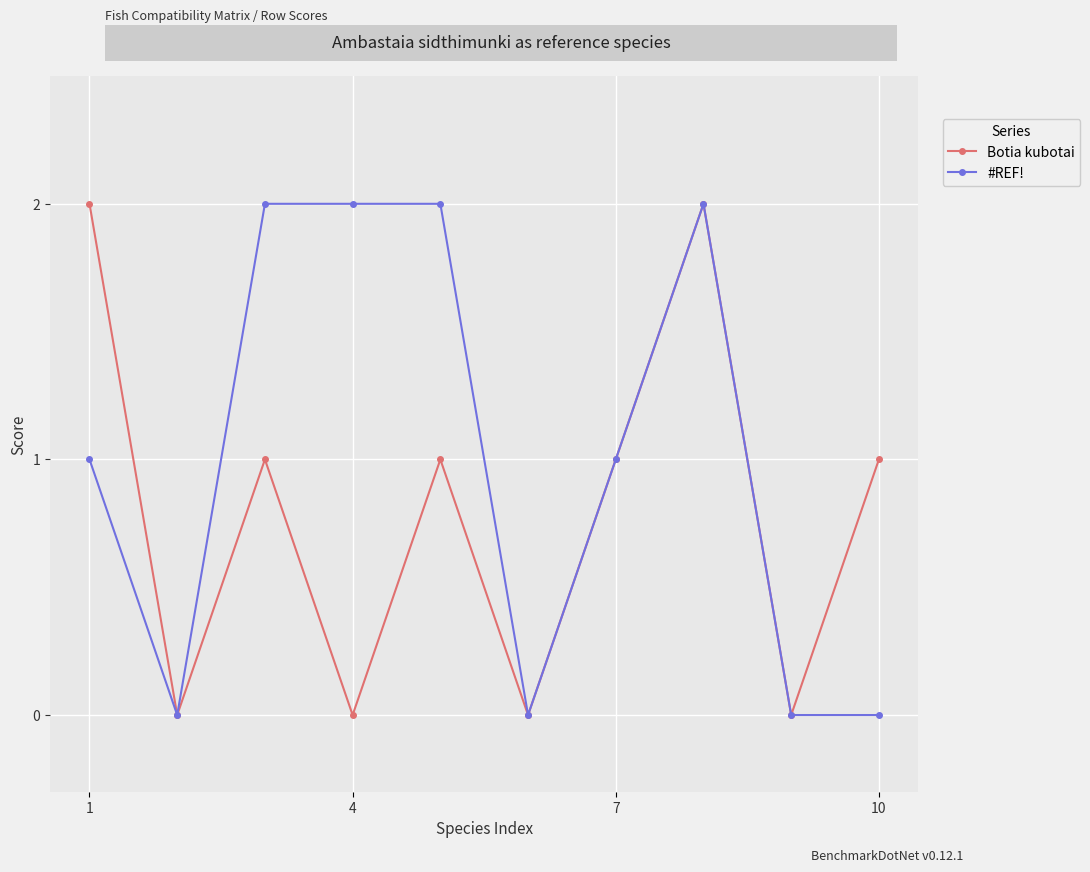

Which series has the largest total across all categories?

#REF!